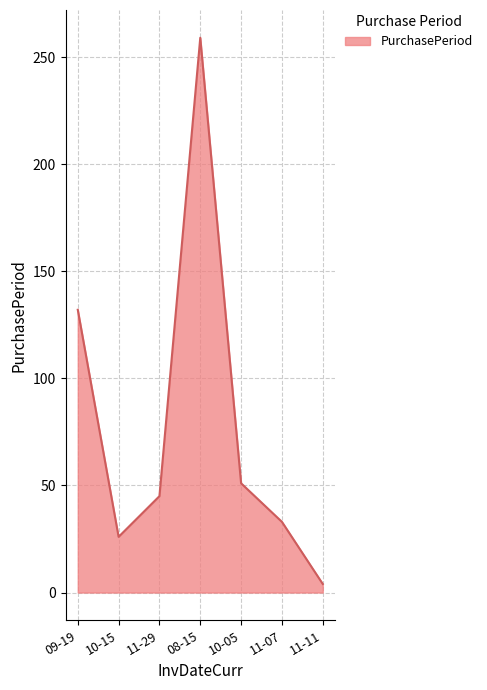

What is the difference between the maximum and second lowest values?

233